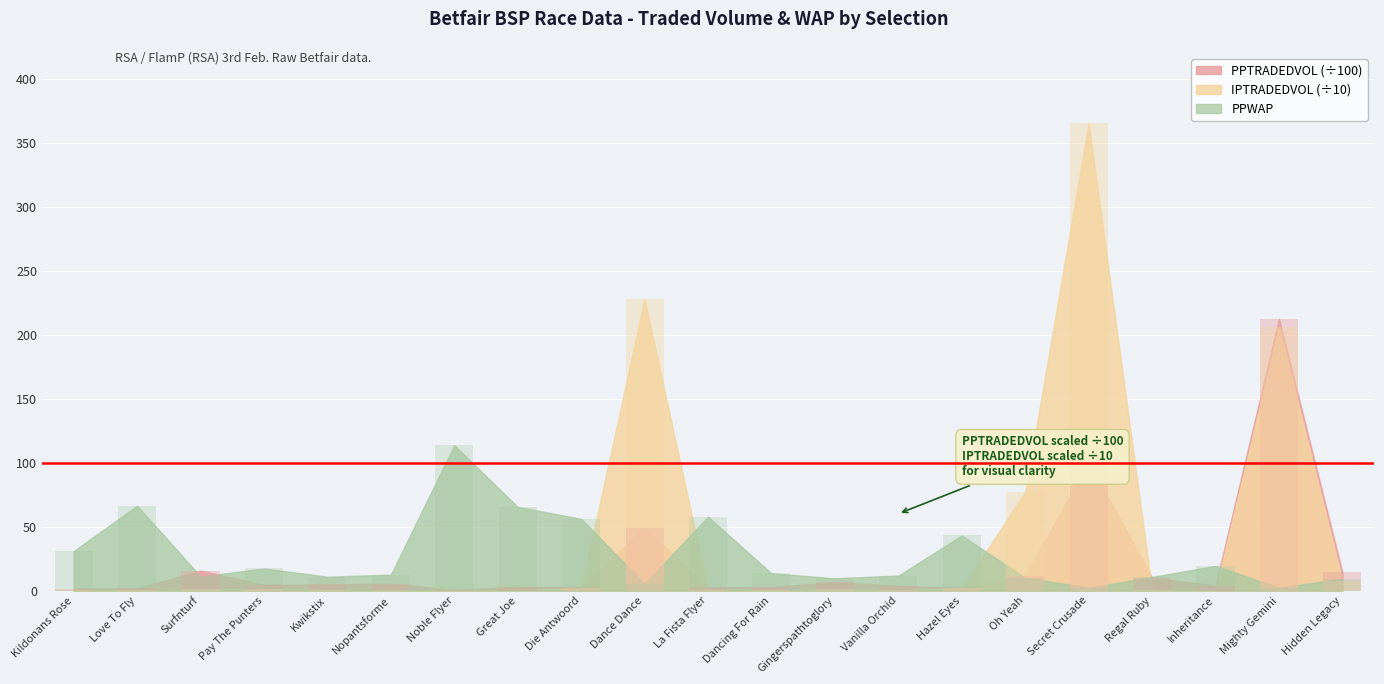

True or false: IPTRADEDVOL has a value of 1.0 at Surfnturf.

True